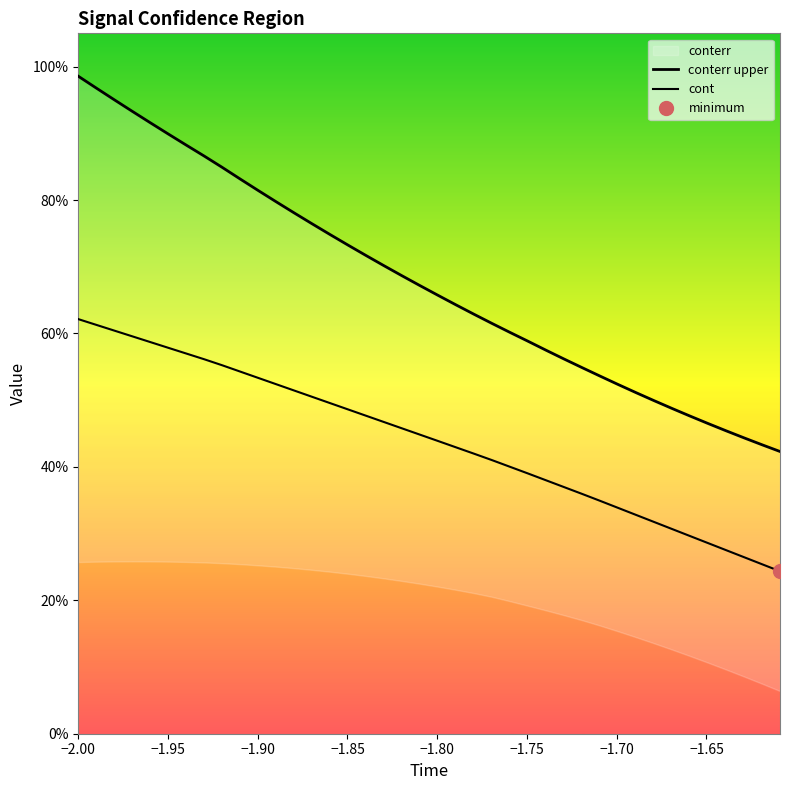

Which series has the largest total across all categories?

conterr upper